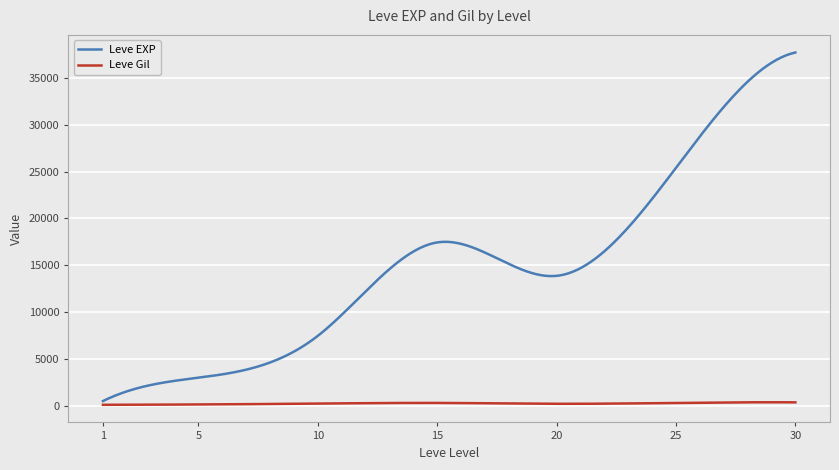

Which series has the widest spread of values?

Leve EXP